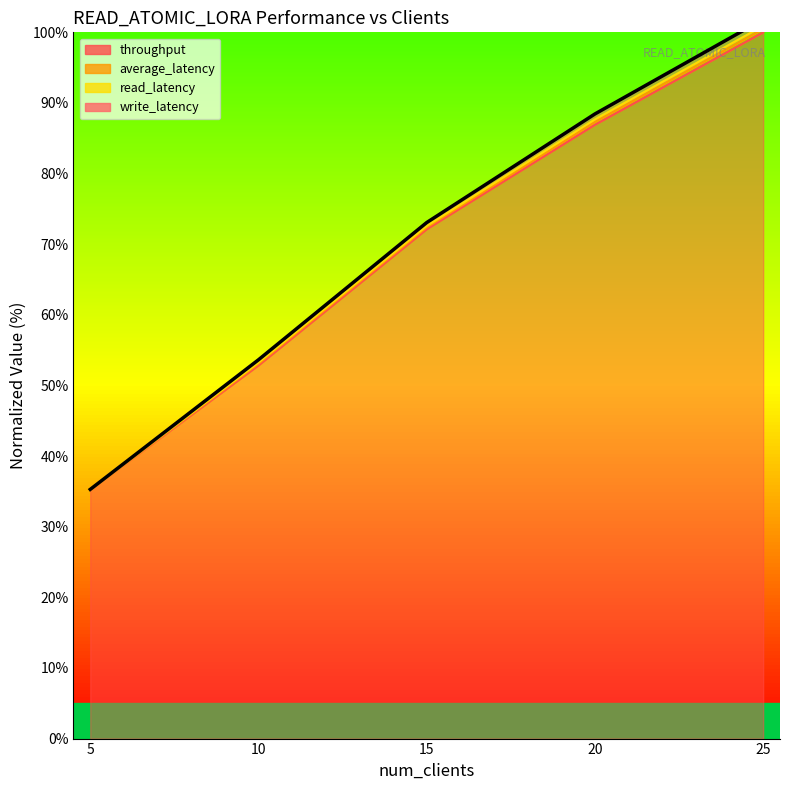

What is the value of the 3rd point from the left?

73.1